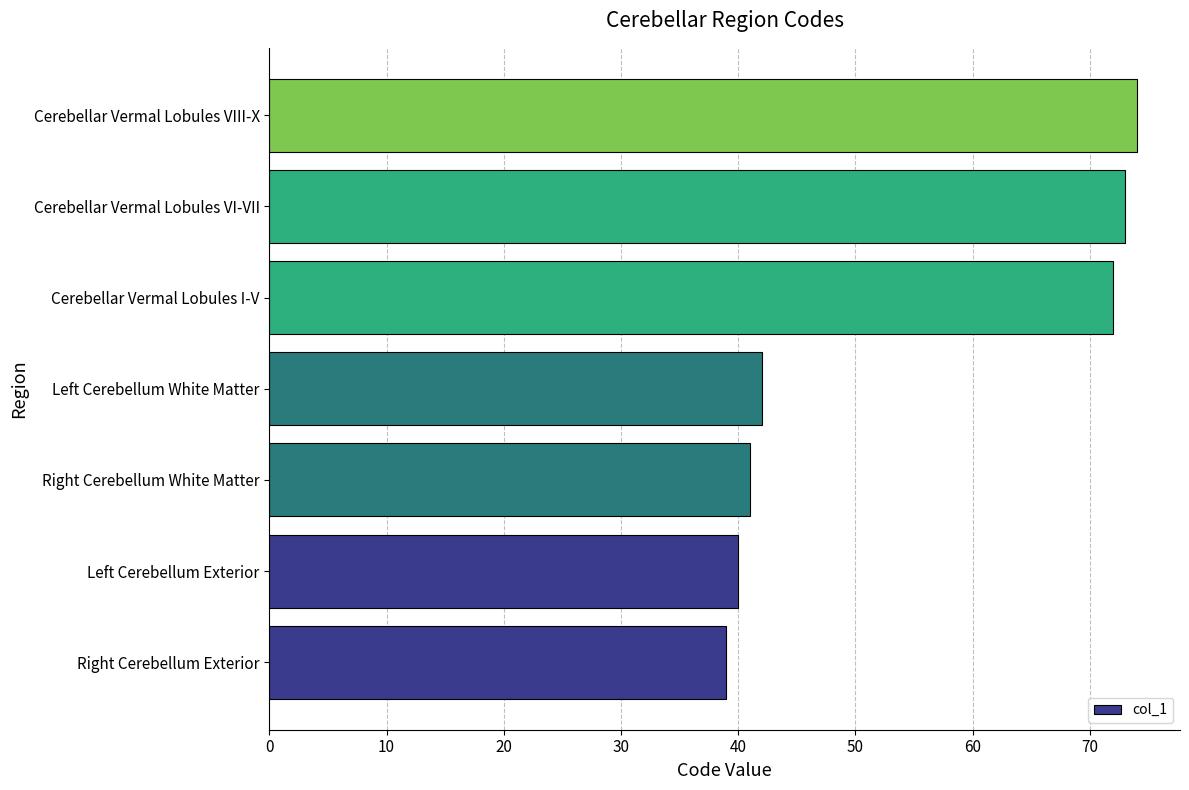

How many categories are shown in the chart?

7